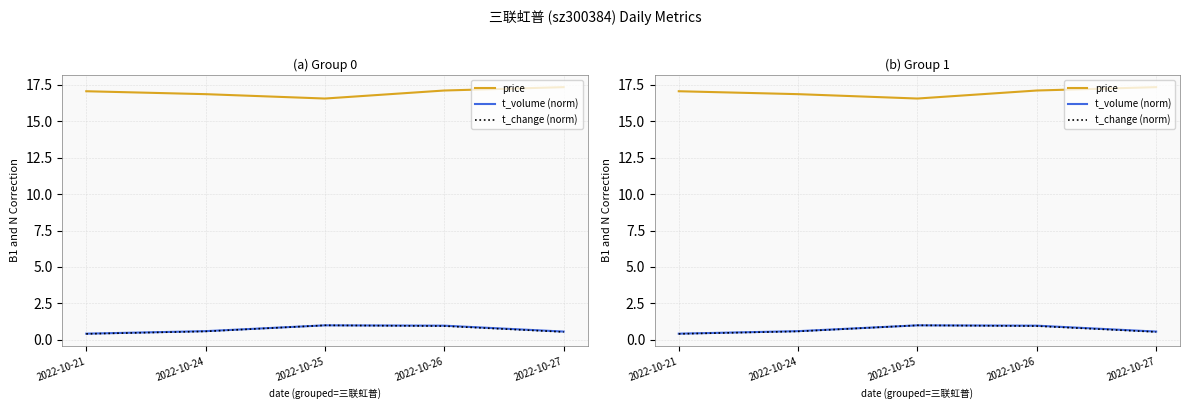

How many interior local valleys does the price series have?

1